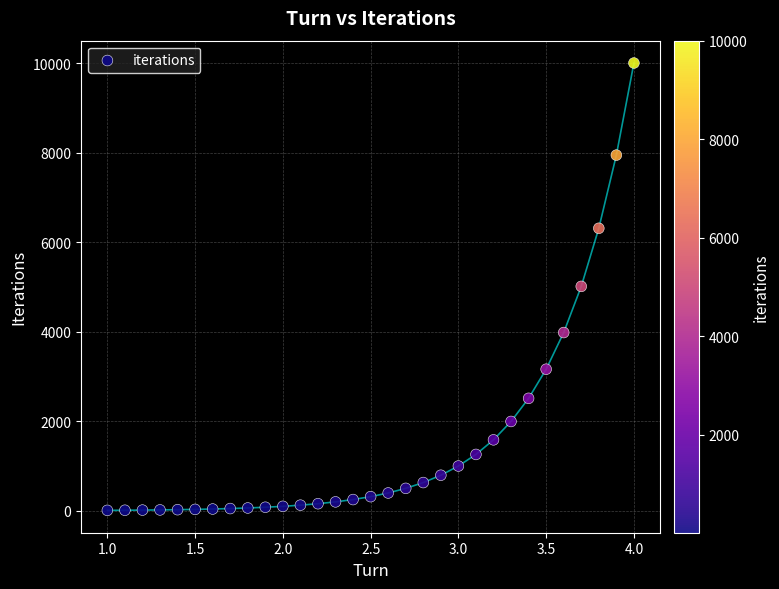

What is the range of X values (max minus min)?

3.0